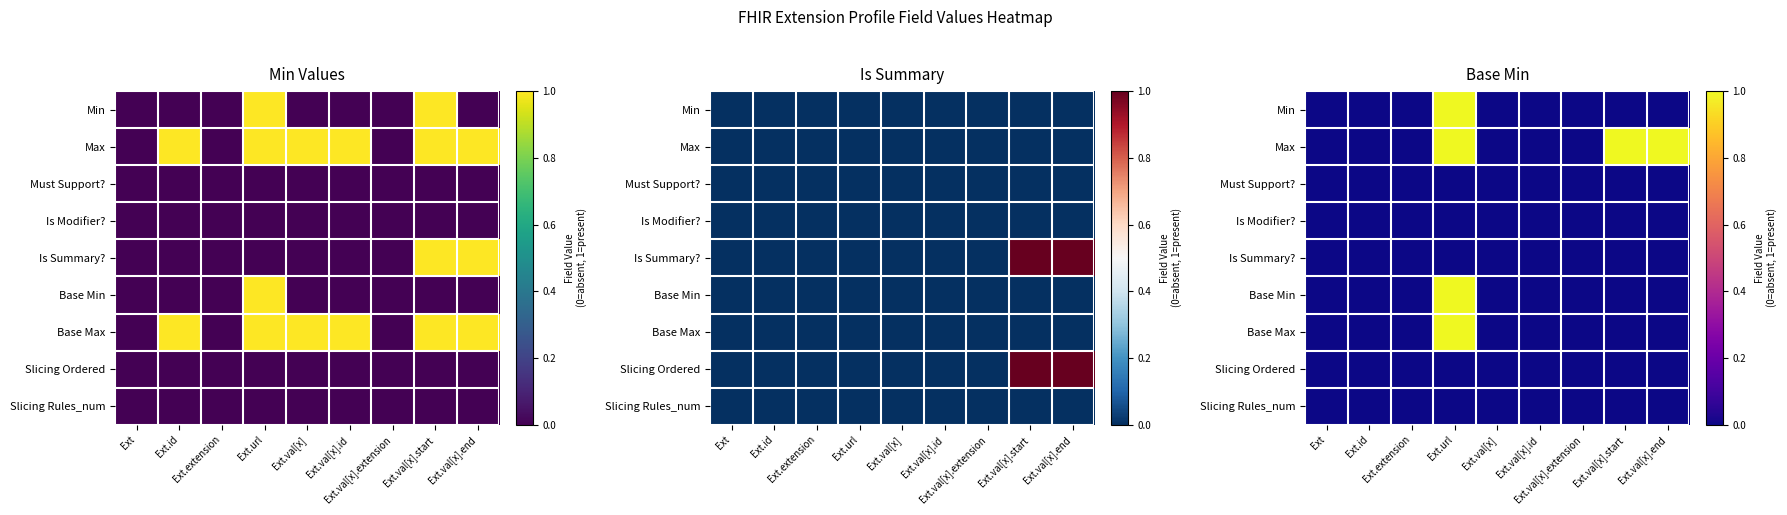

Rank the categories by Min value from lowest to highest.

Ext, Ext.id, Ext.extension, Ext.val[x], Ext.val[x].id, Ext.val[x].extension, Ext.val[x].start, Ext.val[x].end, Ext.url